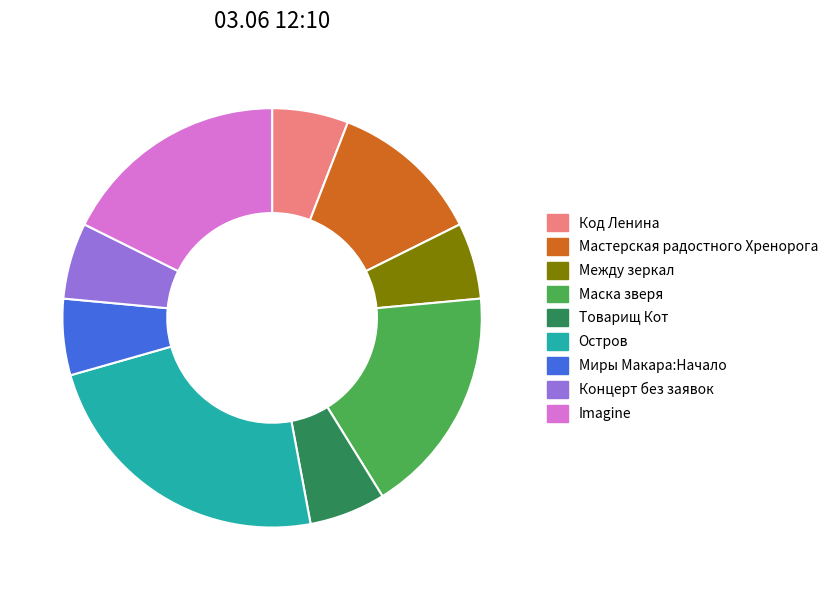

Do Мастерская радостного Хренорога and Остров together represent more than half of the pie?

No